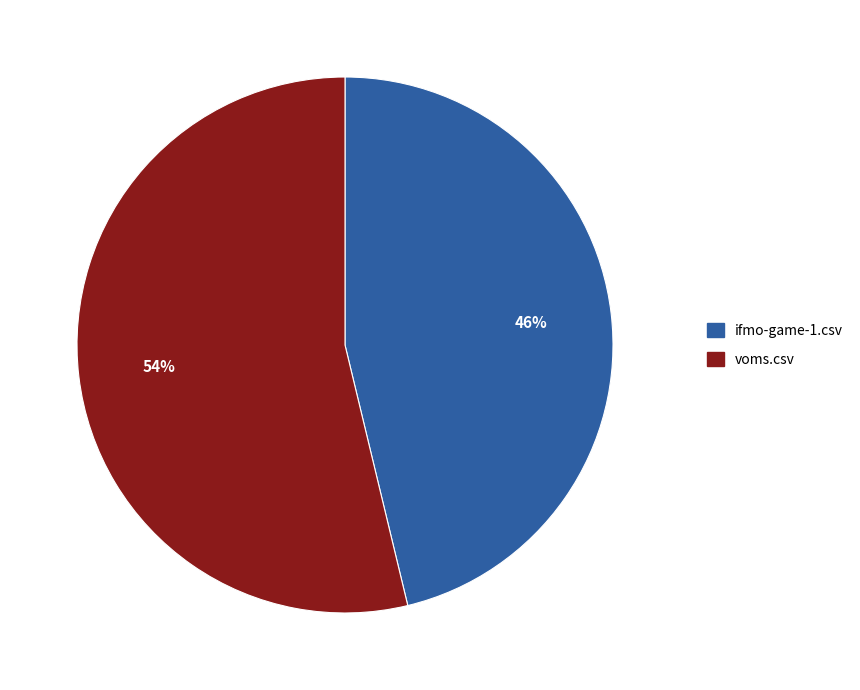

Which category has the smallest portion of the pie?

ifmo-game-1.csv